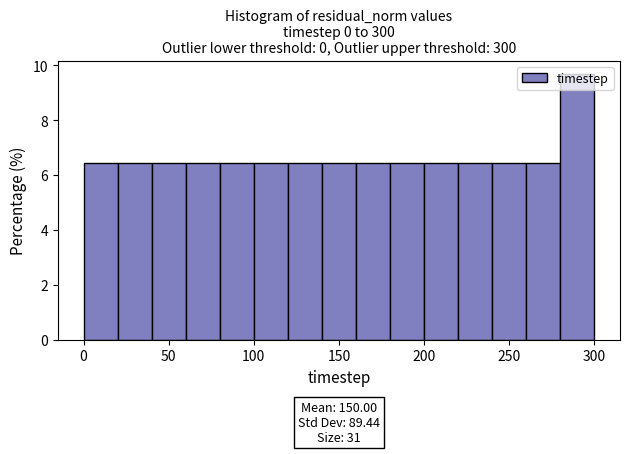

Over which range of the x-axis is the bar tallest?

280 to 300